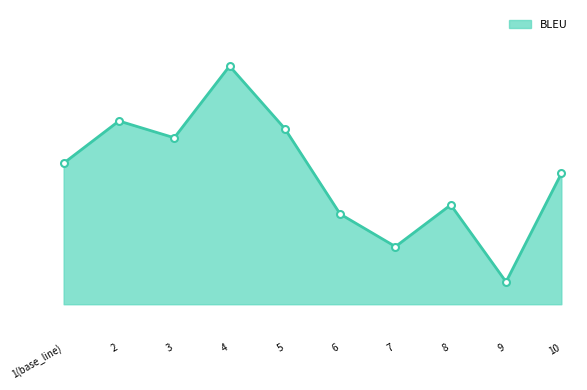

List the labels in order of value, smallest first.

9, 7, 6, 8, 10, 1(base_line), 3, 5, 2, 4